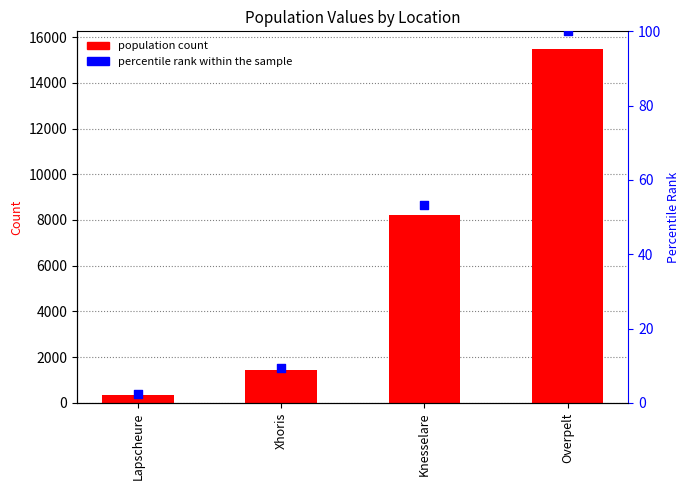

What is the total value across all series at Lapscheure?

361.3